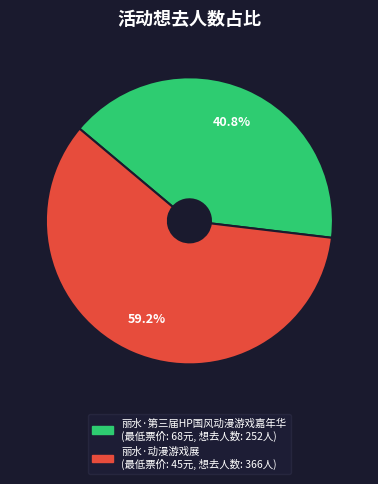

Rank the categories by value from highest to lowest.

丽水·动漫游戏展, 丽水·第三届HP国风动漫游戏嘉年华